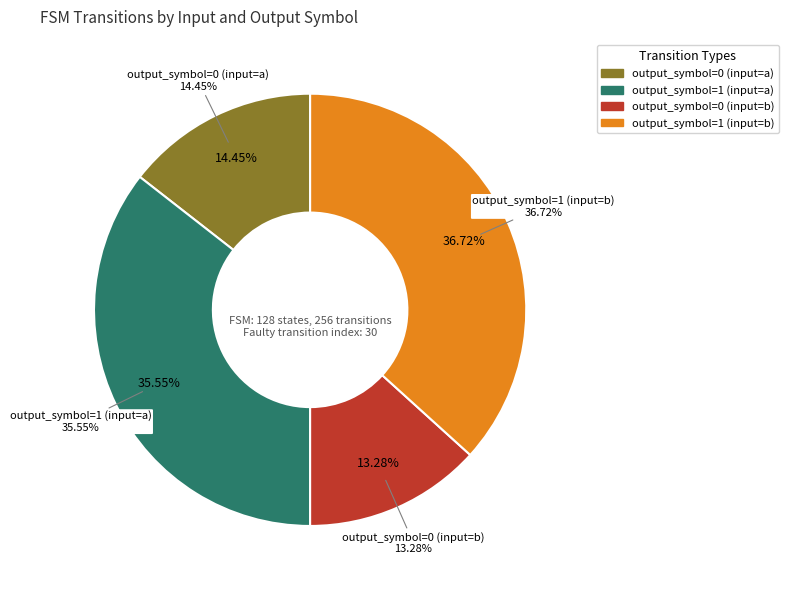

How many segments does this pie chart have?

4